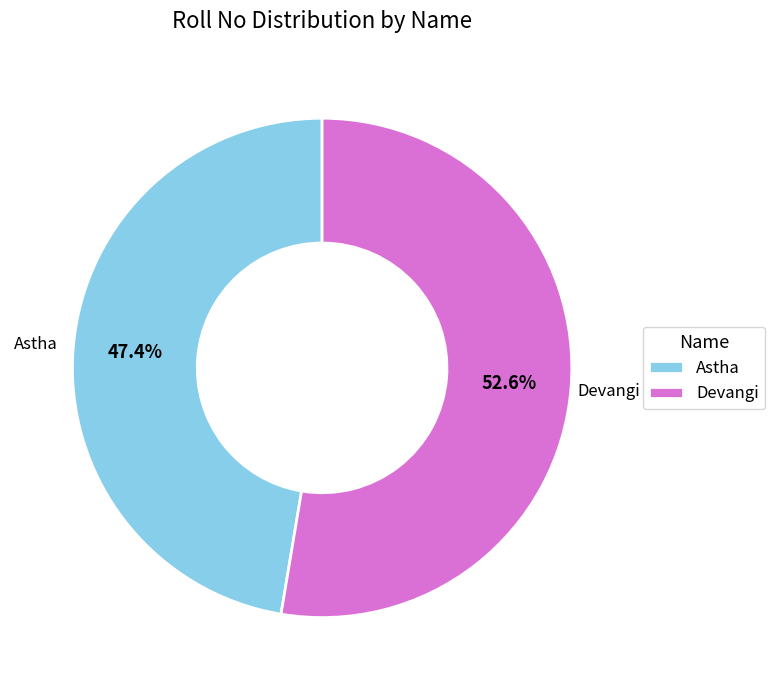

Approximately how many times larger is the value at Astha compared to Devangi?

0.9